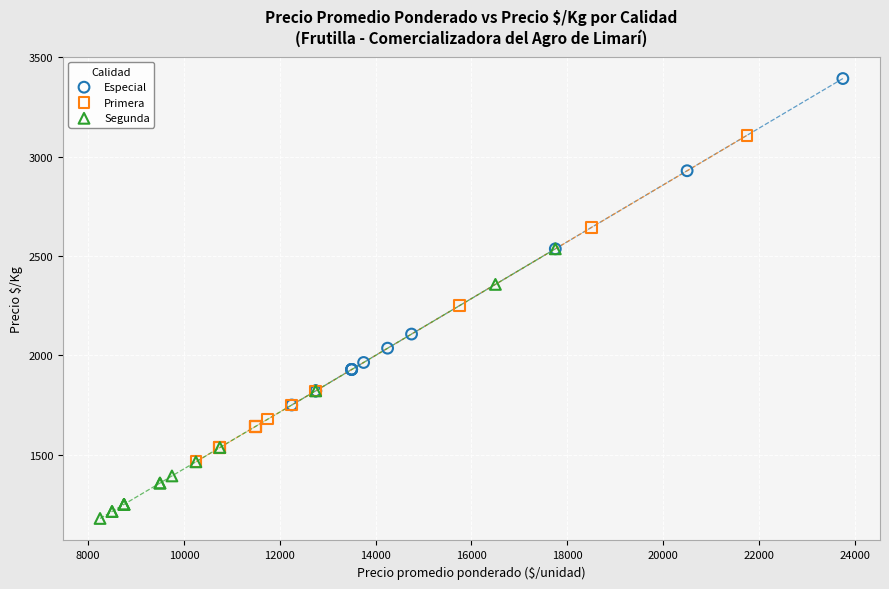

What are all the series names shown in the legend?

Especial, Primera, Segunda